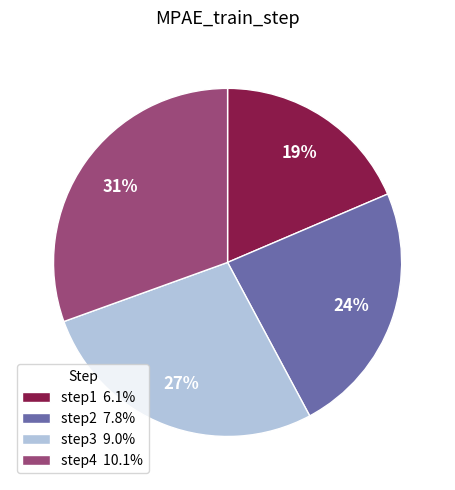

How many slices are in this pie chart?

4